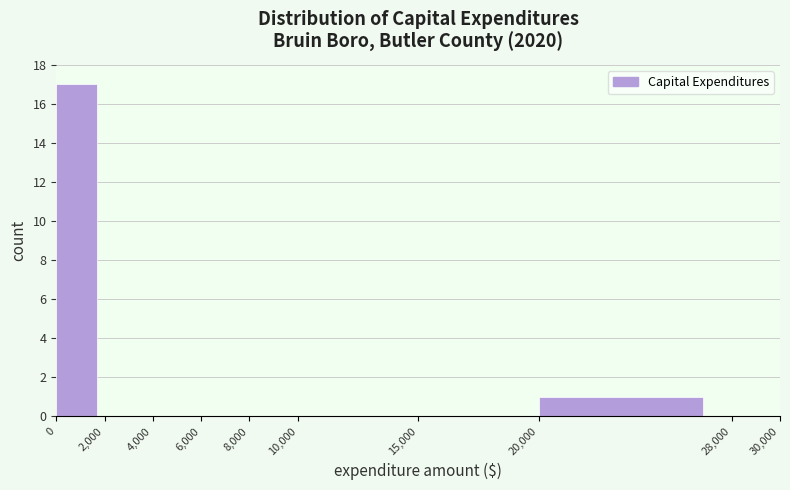

How tall is the bar that spans 0 to 2,000 on the x-axis? The values are not printed on the chart, so give them approximately, as read against the axis.

17